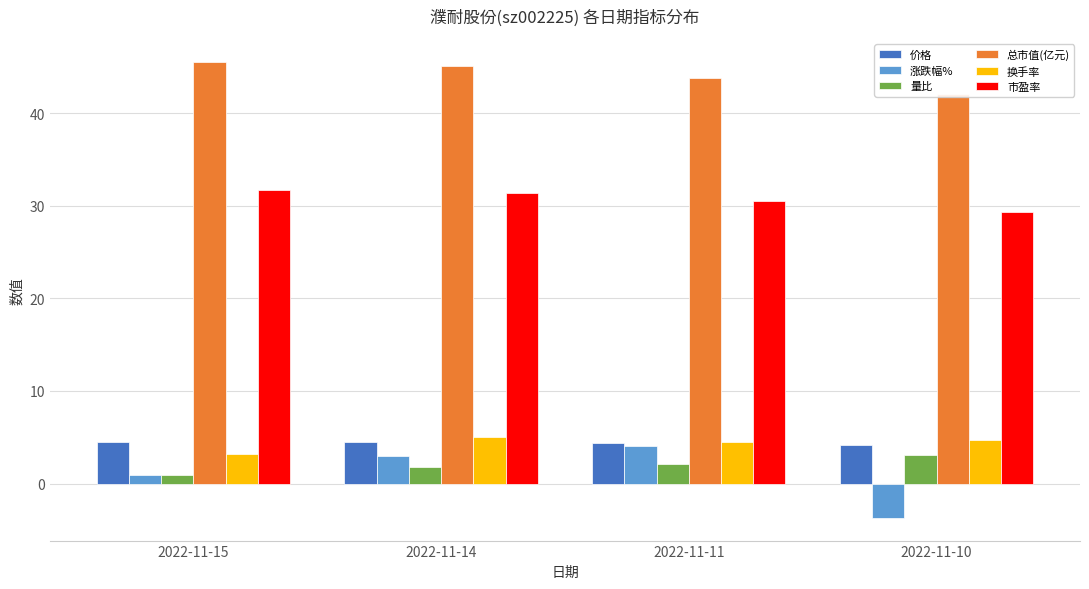

How many distinct data groups are displayed?

6